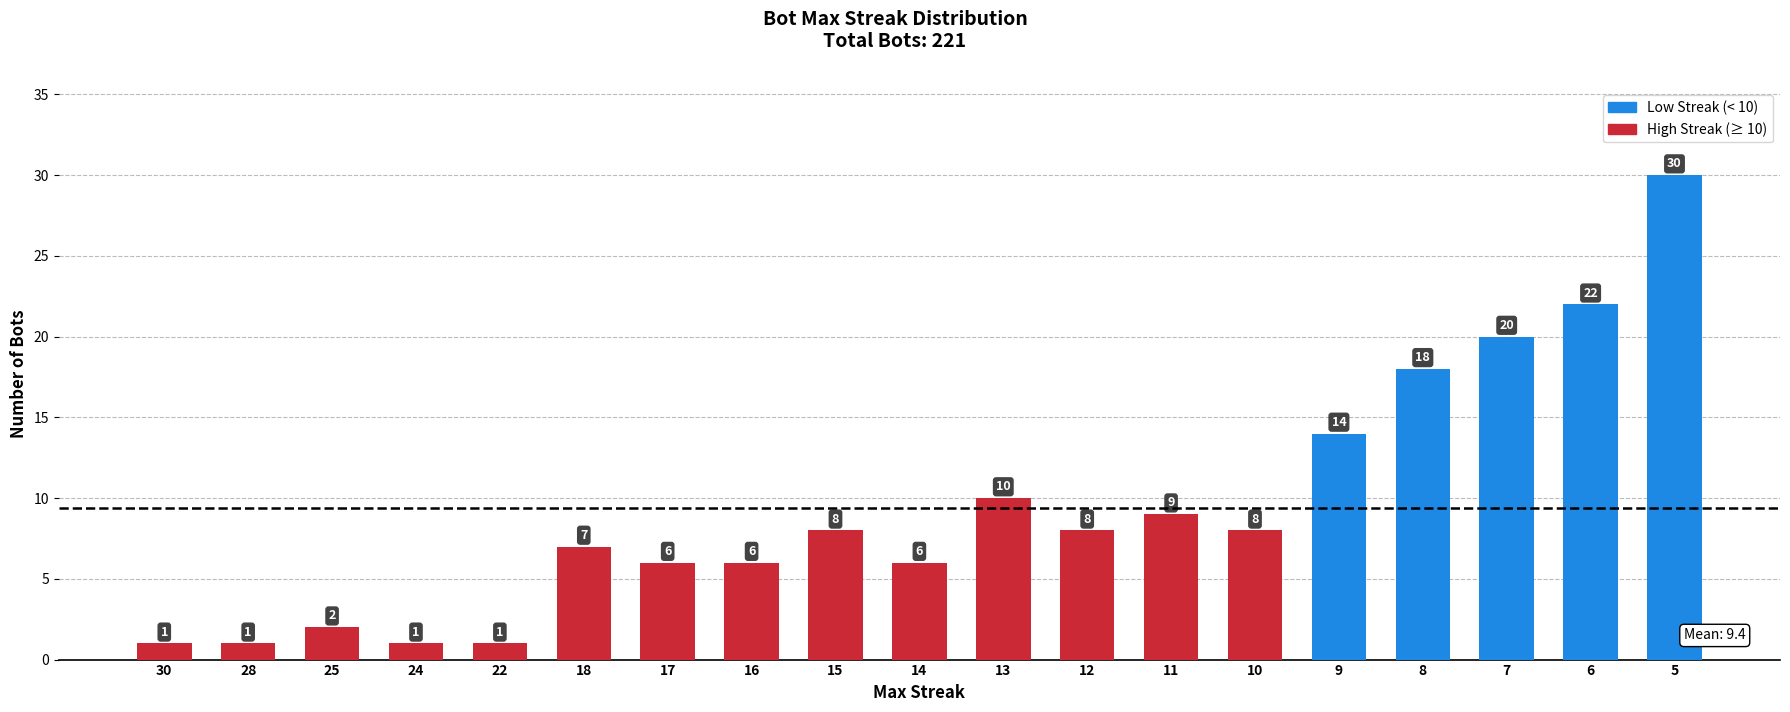

Is it true that the value at 5 is 30?

True